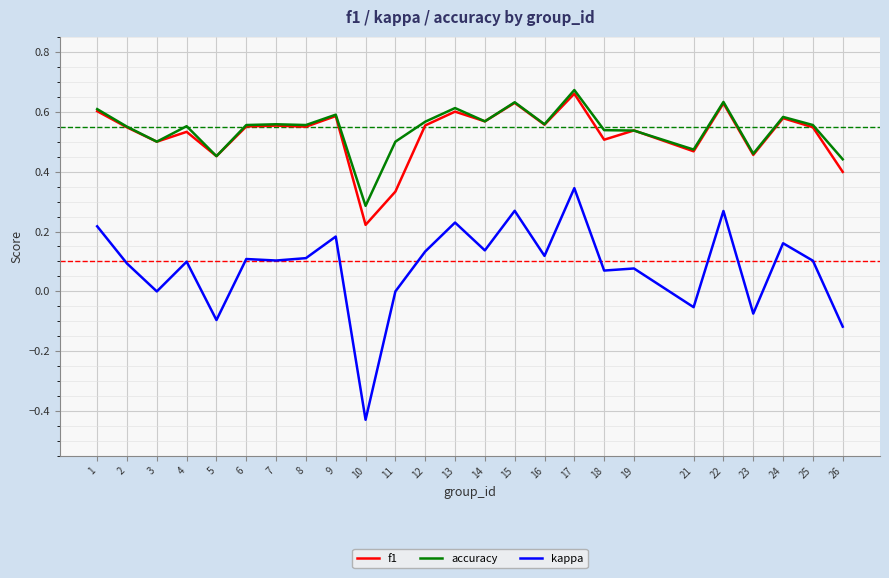

Between 1 and 19, which series saw the biggest shift?

kappa